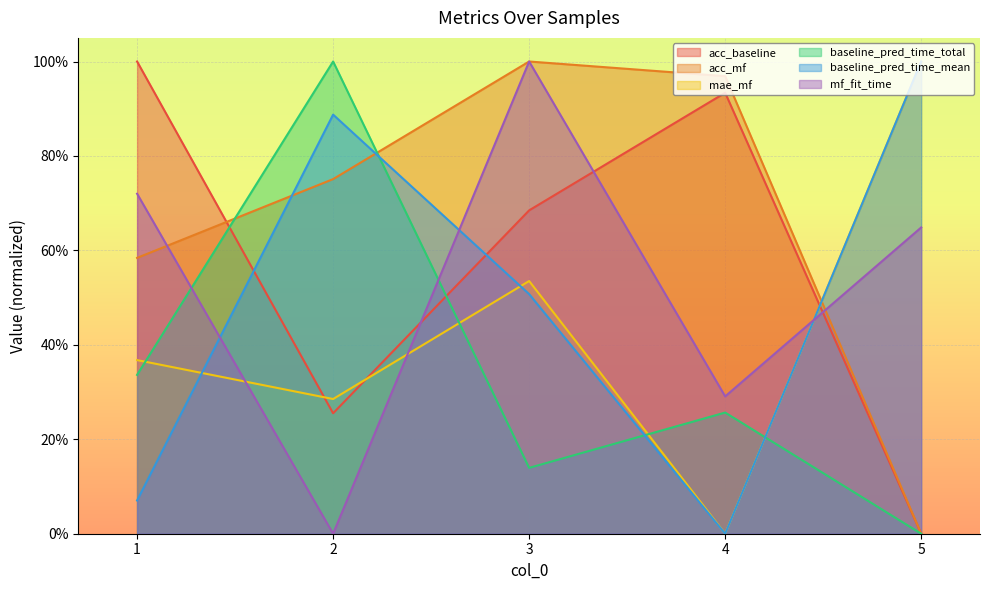

What is the value of the baseline_pred_time_mean point at the 3rd from the left?

0.5